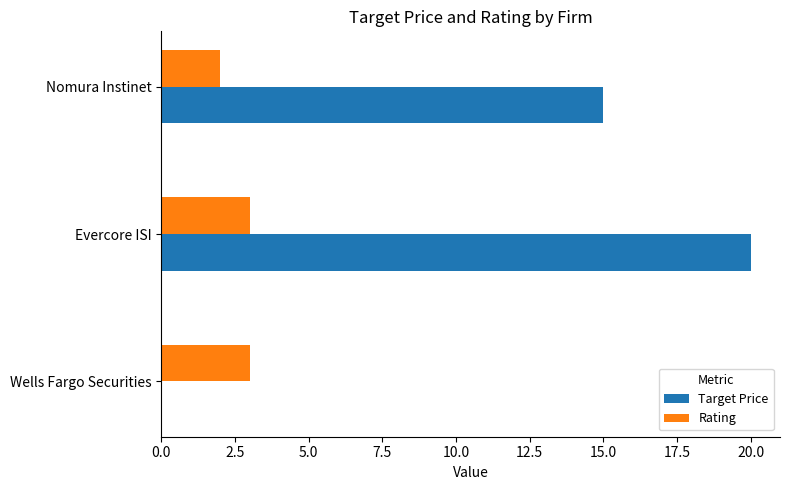

Which series has the largest total across all categories?

Target Price